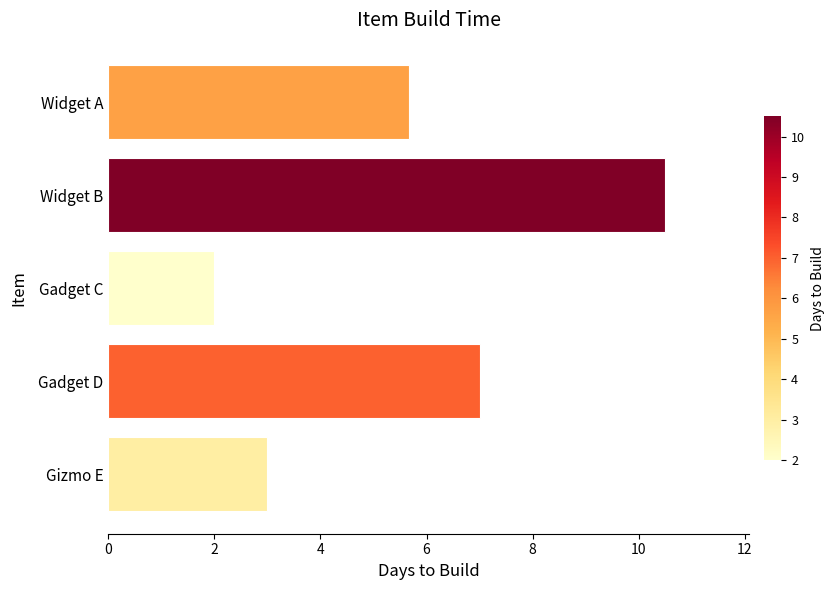

Count the number of values greater than 5.

3